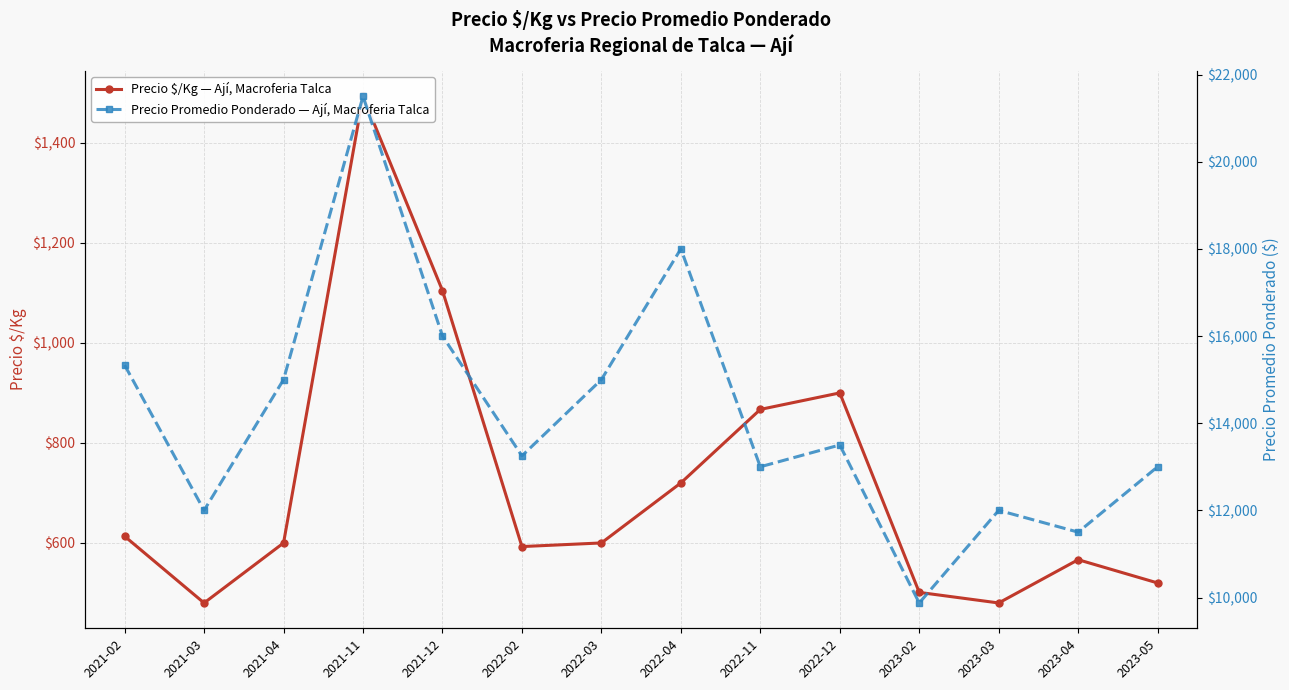

How many values in the Precio $/Kg — Ají, Macroferia Talca series are below 600?

6